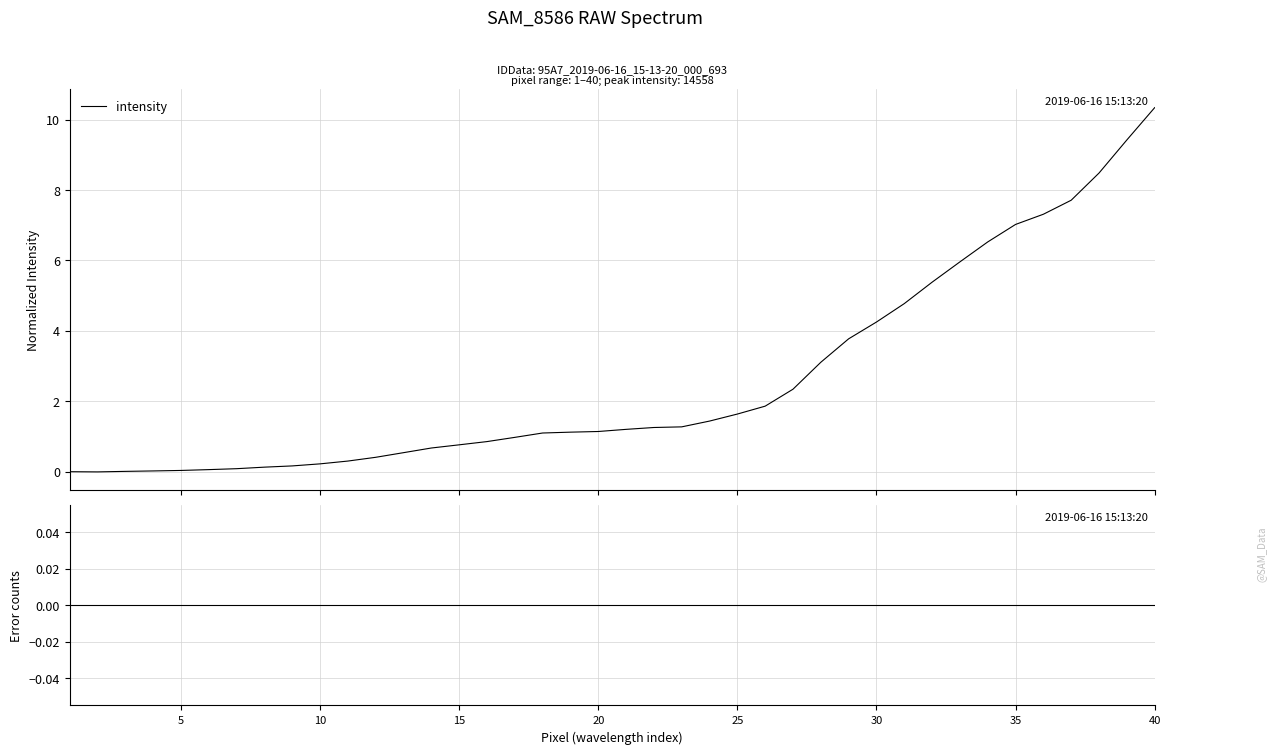

What is the average value of the intensity series?

2.6